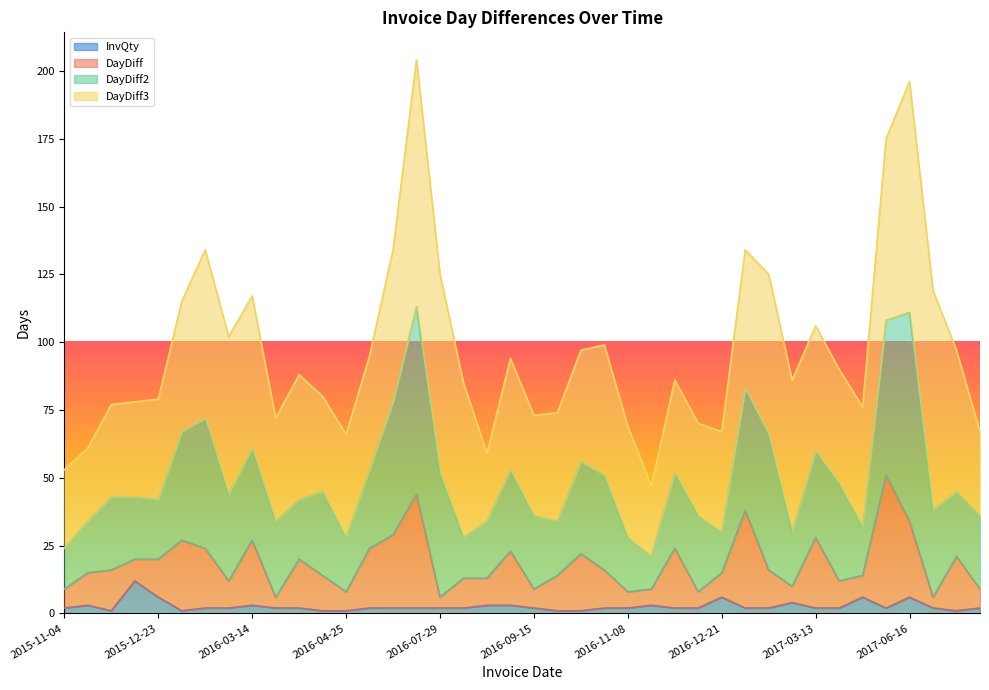

Does the chart have visible grid lines?

No